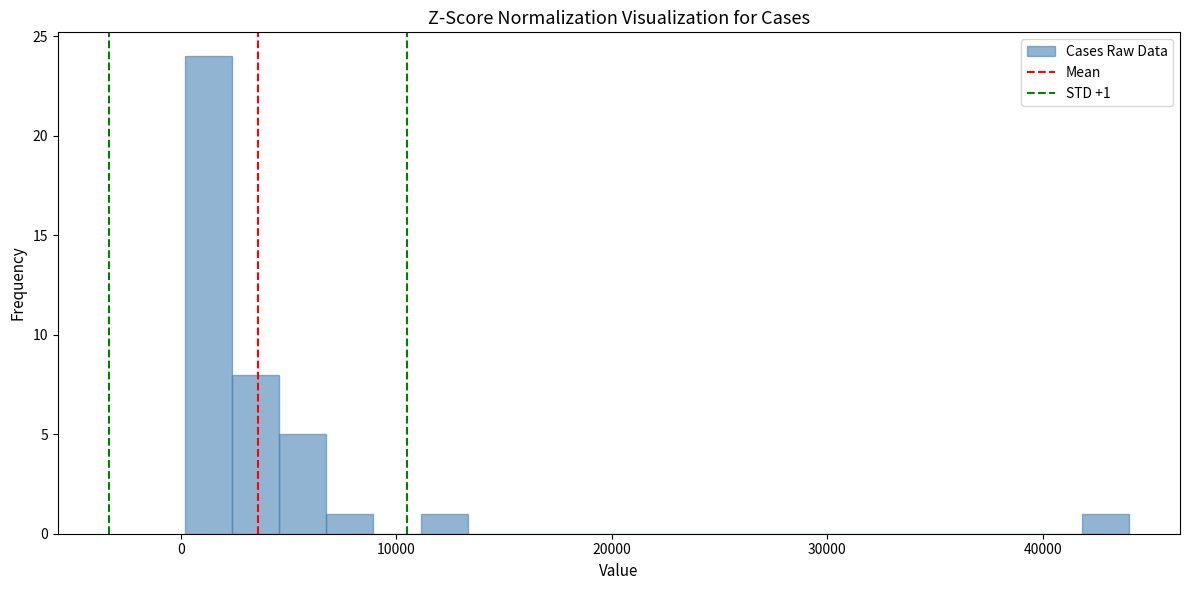

Around what value on the x-axis is the tallest bar? Give the approximate position of its centre, as read against the axis.

1000